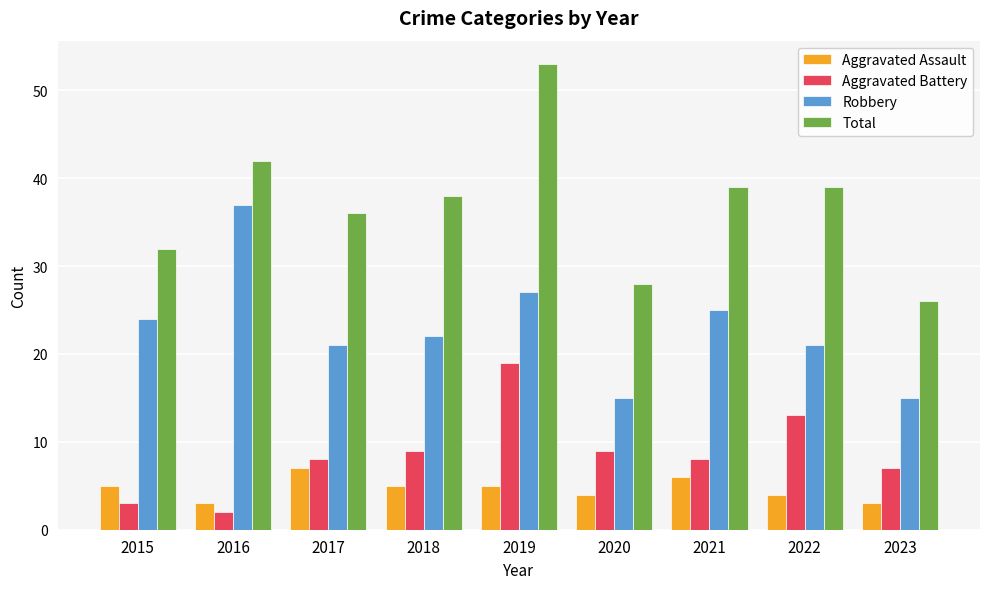

Does the chart contain stacked bars?

No